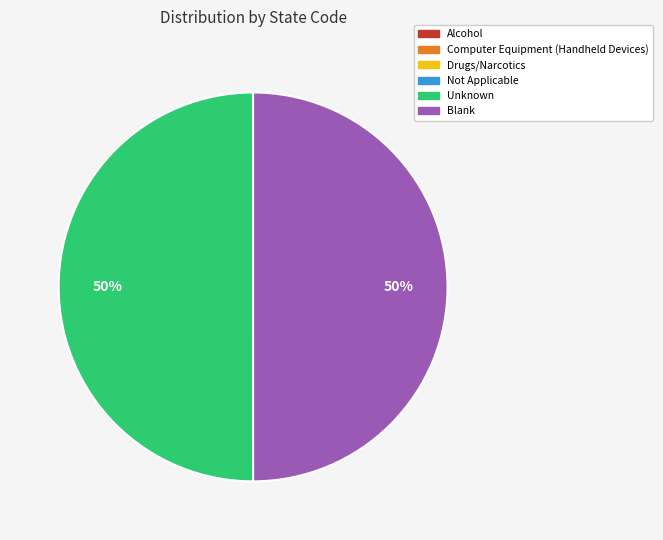

To the nearest percent, what is the average slice percentage?

17%